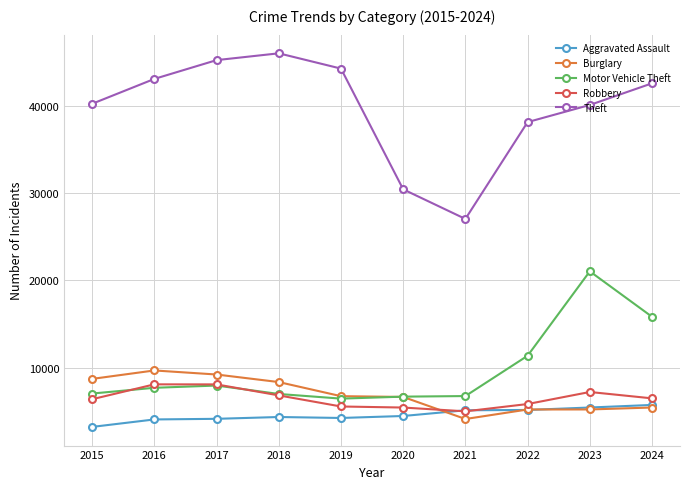

What is the highest value of the Theft series?

45992